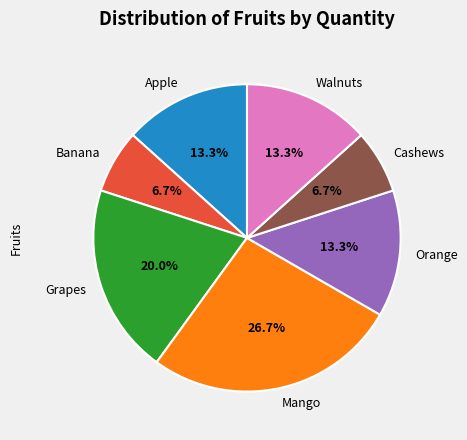

To the nearest percent, what percentage of the pie is Mango?

27%